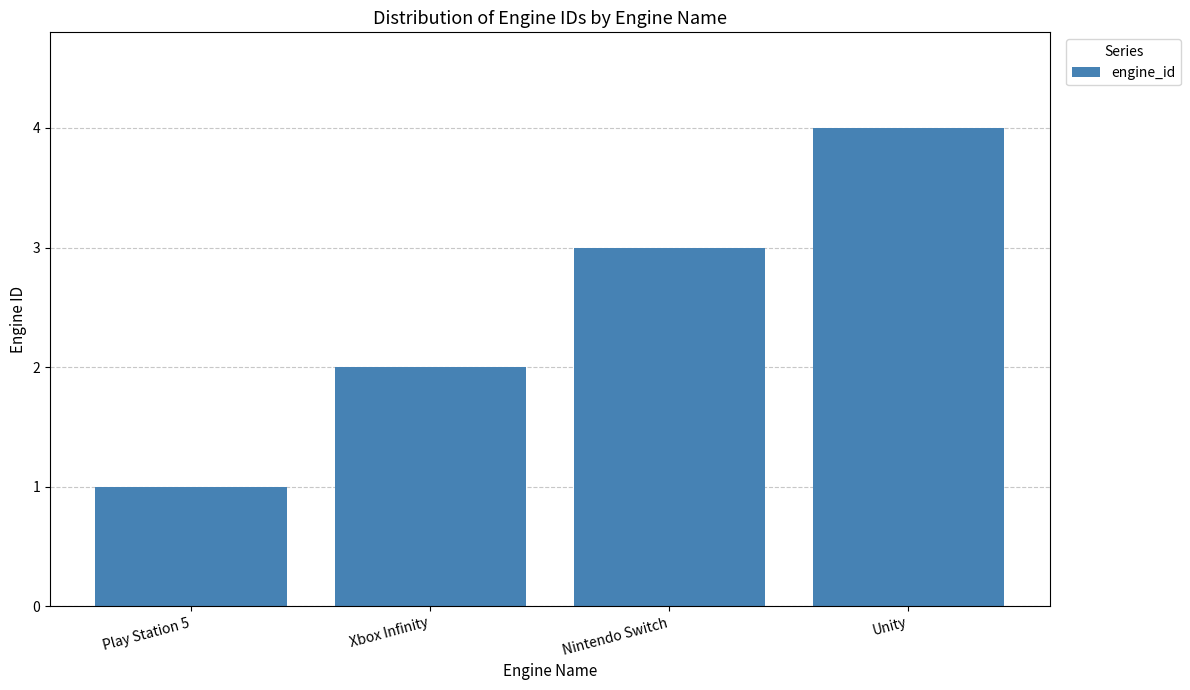

Approximately how many times larger is the value at Play Station 5 compared to Xbox Infinity?

0.5